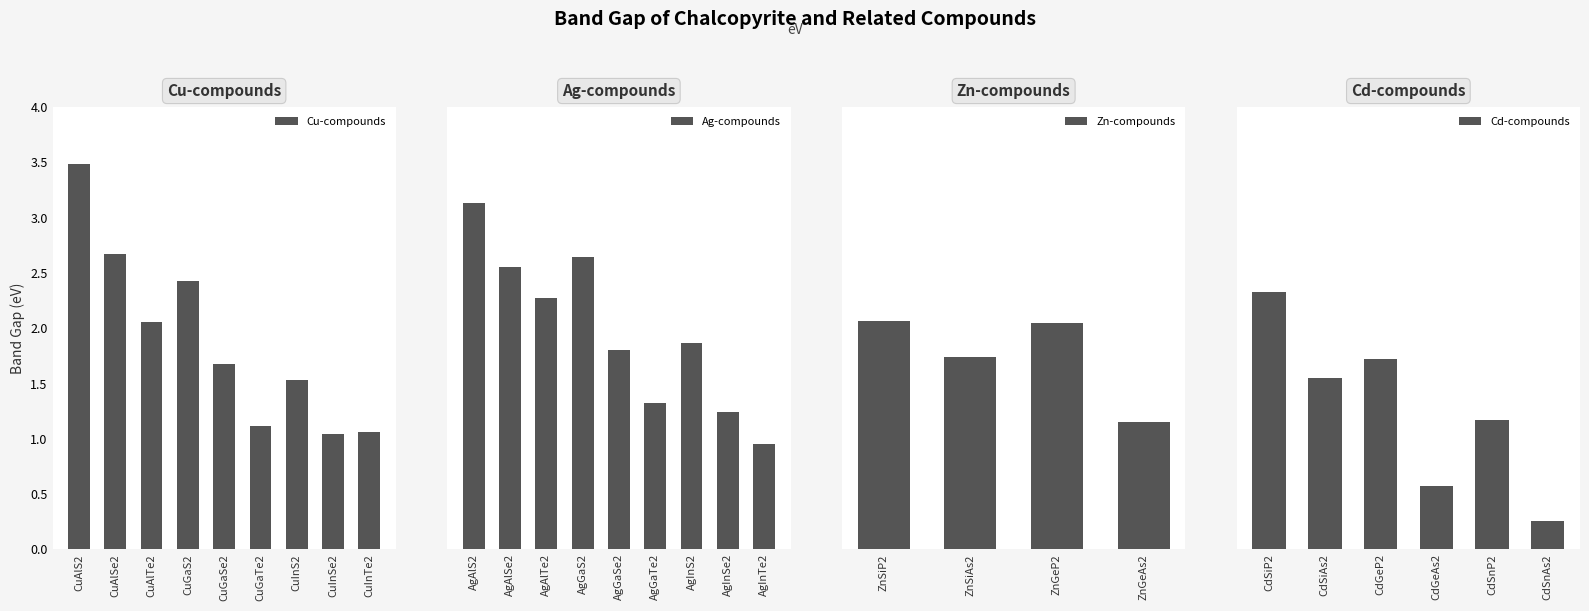

Are the bars horizontal?

No